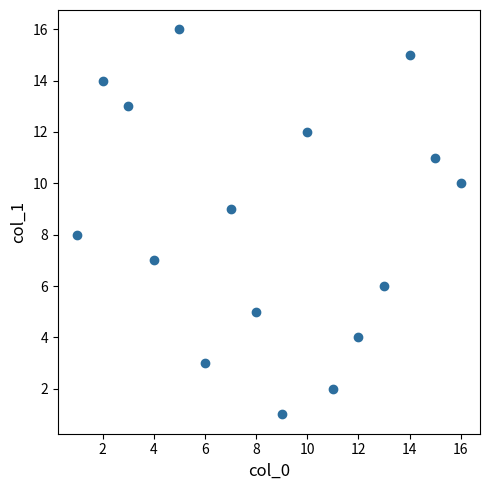

What is the range of X values (max minus min)?

15